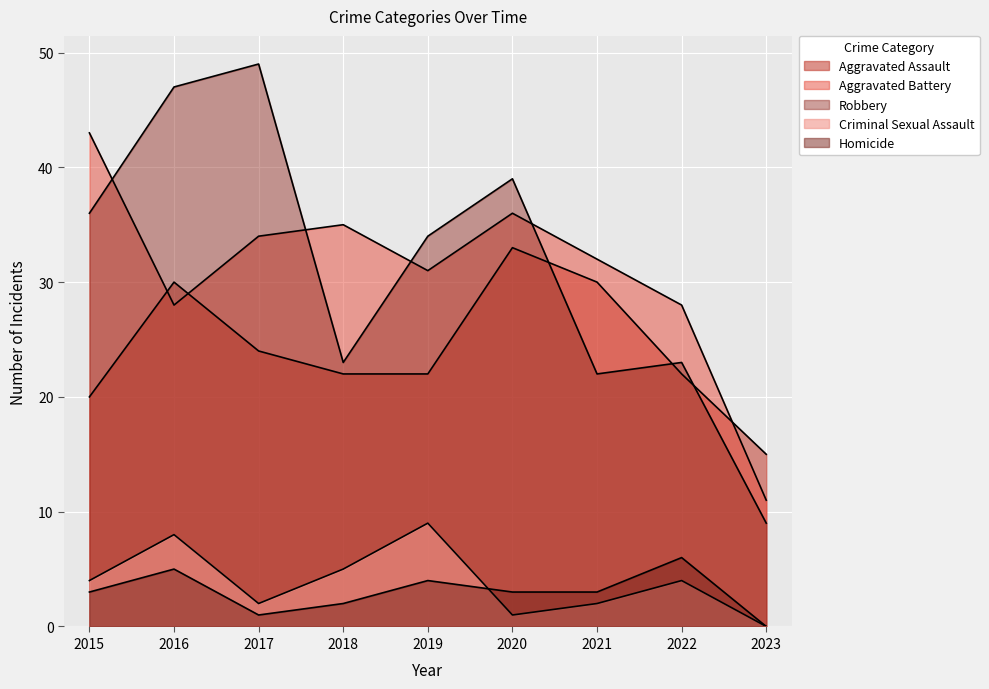

What is the difference between the second highest and minimum values in the Aggravated Assault series?

15